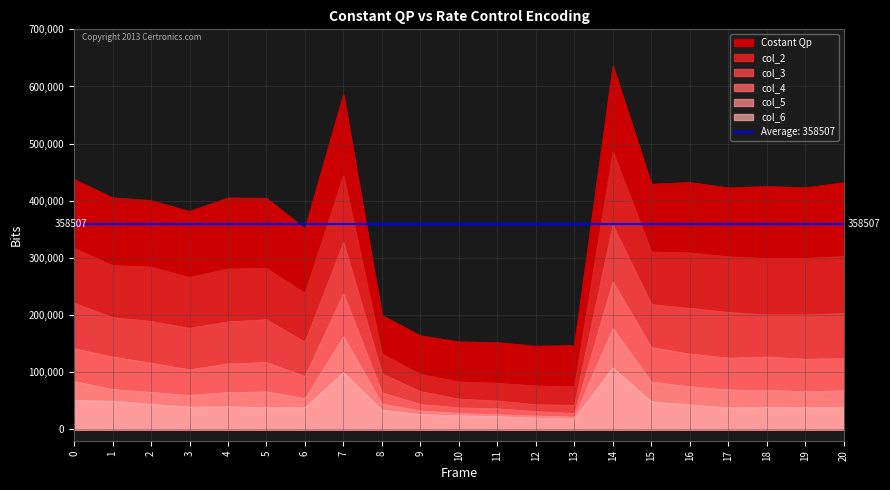

How many data points in col_6 are above 38231?

10